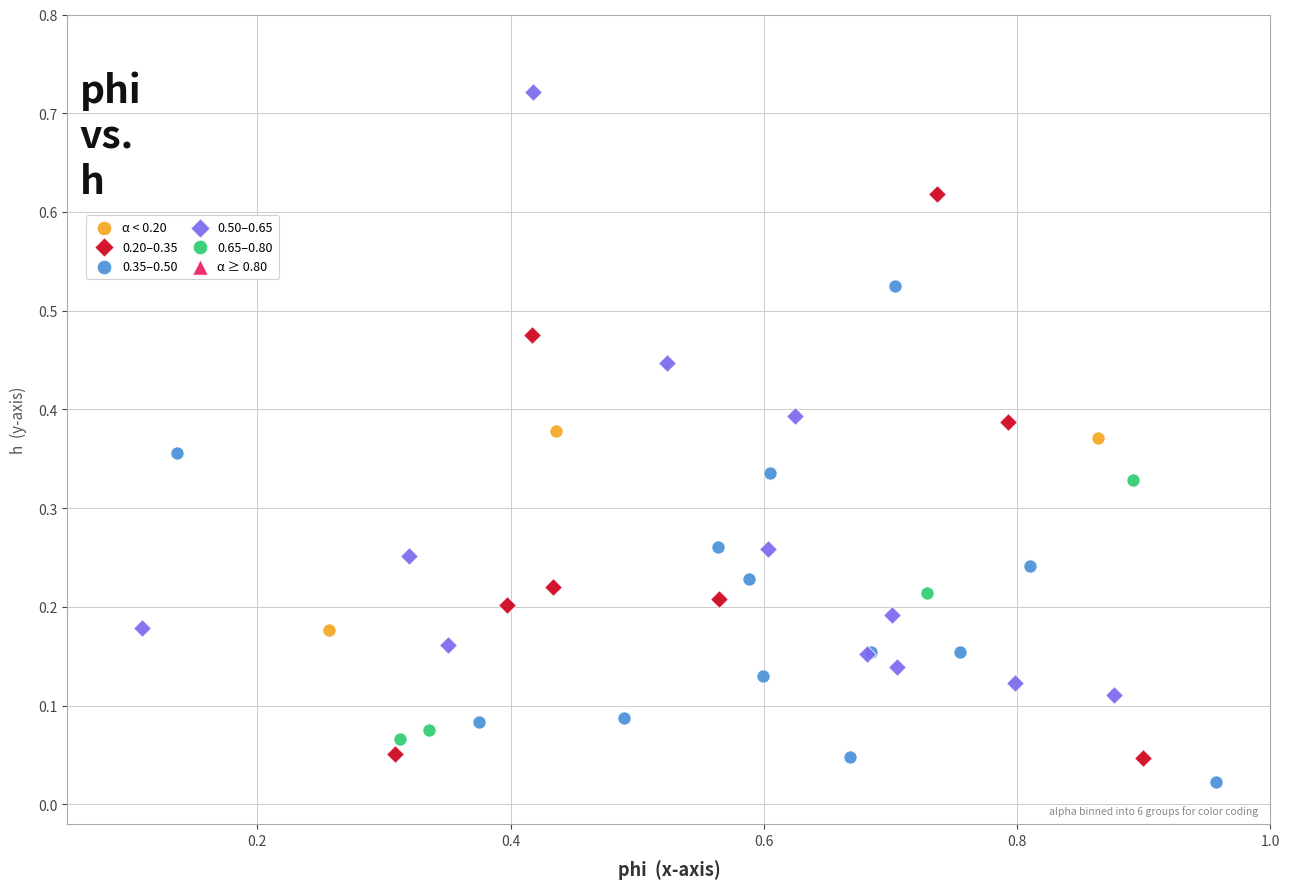

Which series contains the highest Y value?

0.50–0.65